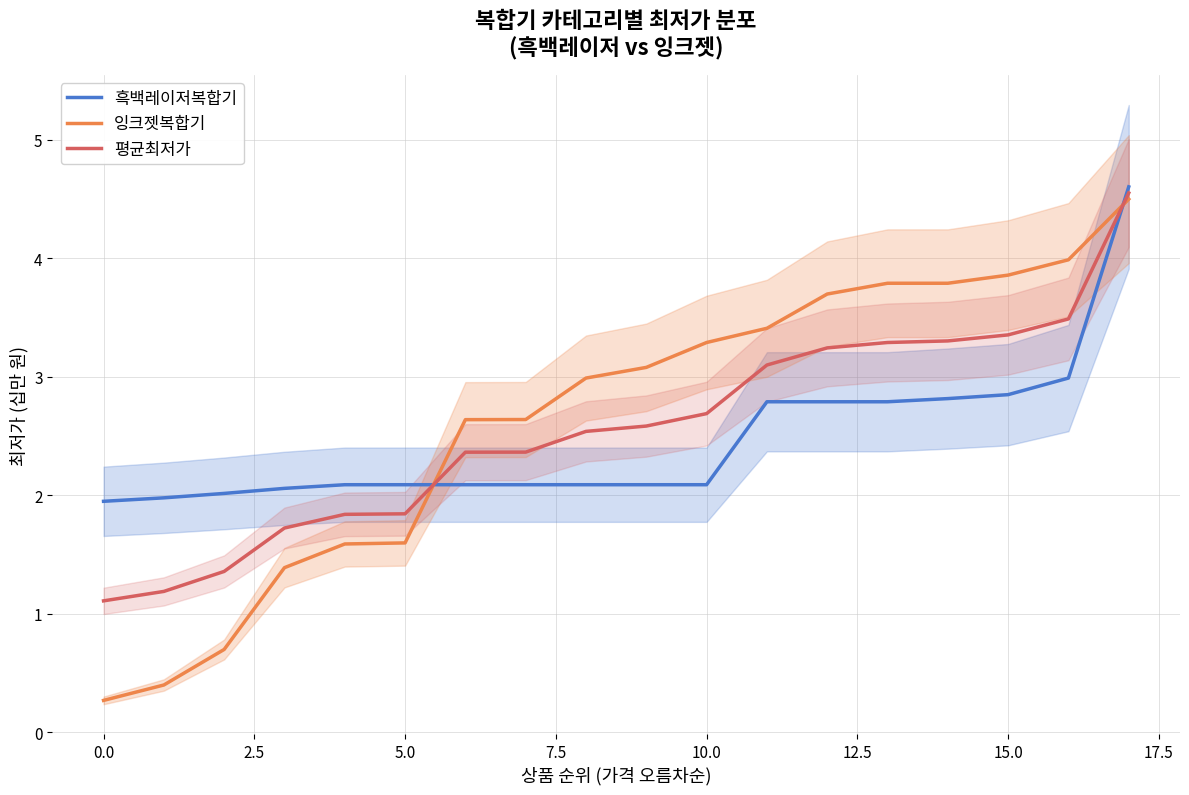

How many times do 잉크젯복합기 and 평균최저가 cross each other?

2